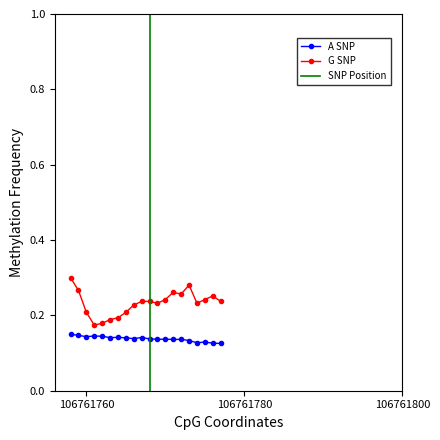

True or false: A SNP and G SNP cross at least once.

False